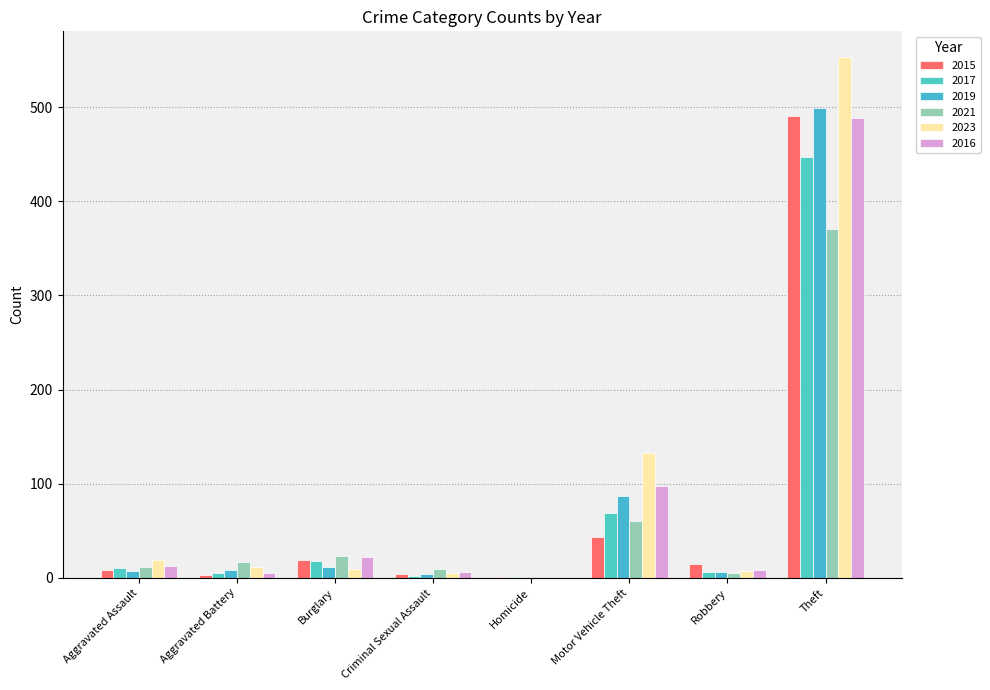

How many categories are shown in the chart?

8